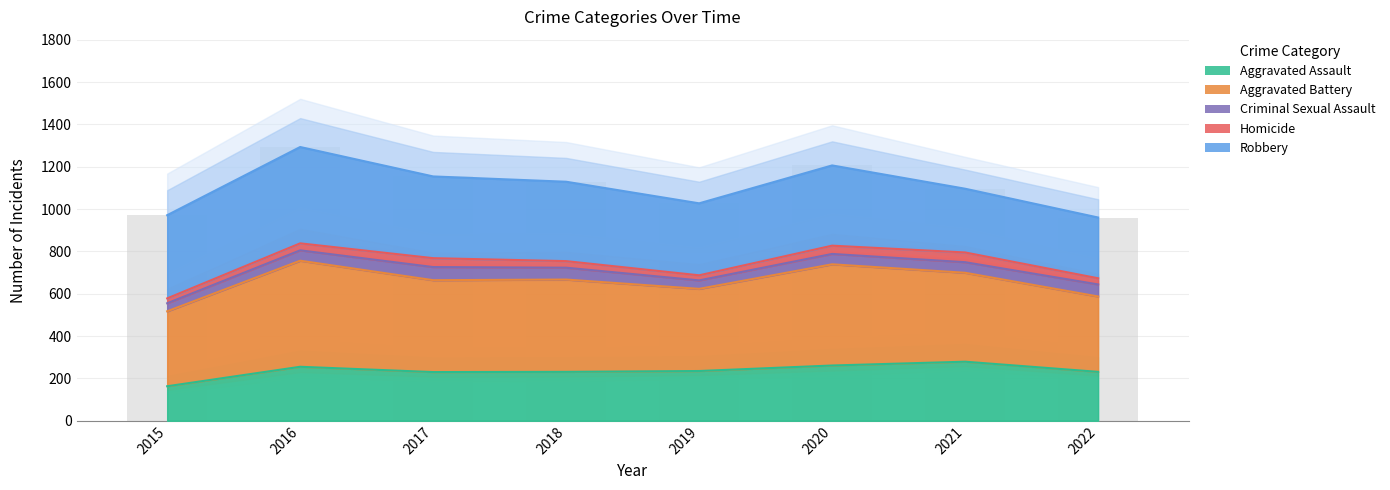

Between 2016 and 2022, which is larger?

2016